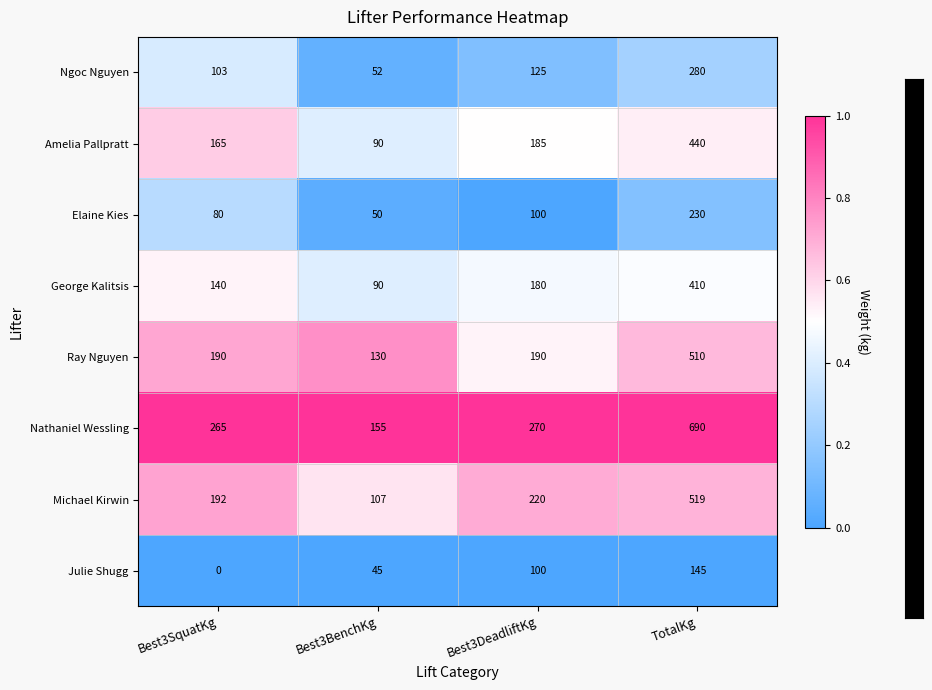

What is the difference between the maximum and minimum values in the Michael Kirwin series?

412